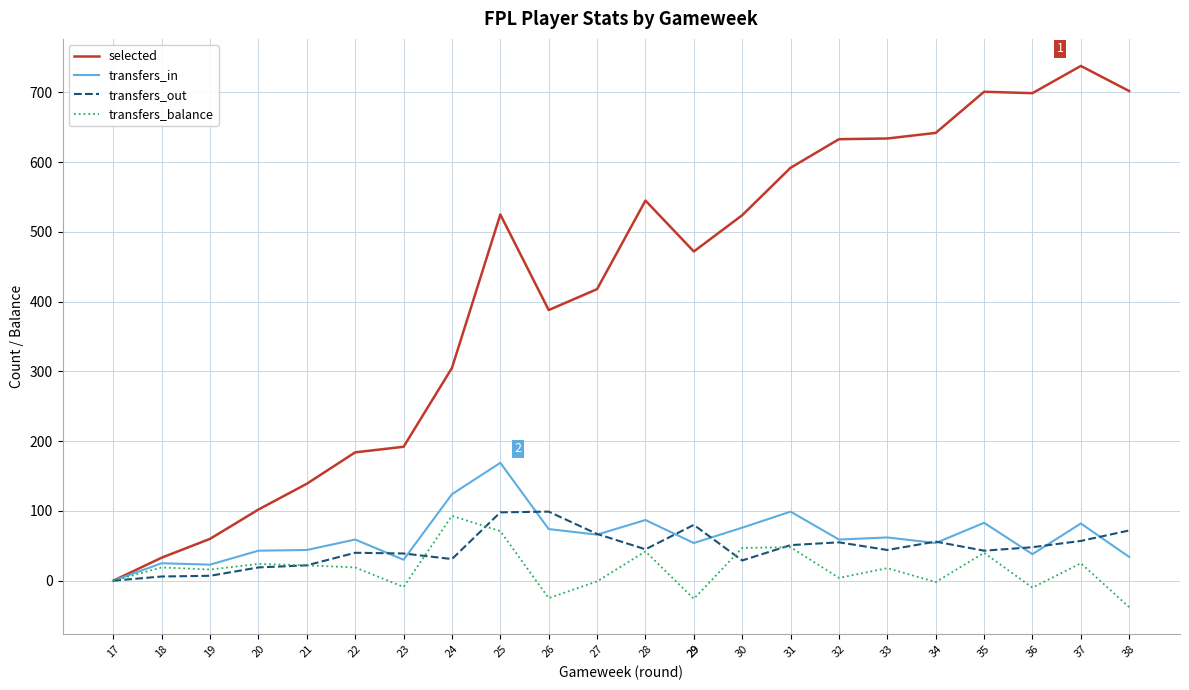

Which category has the lowest value in the transfers_in series?

17